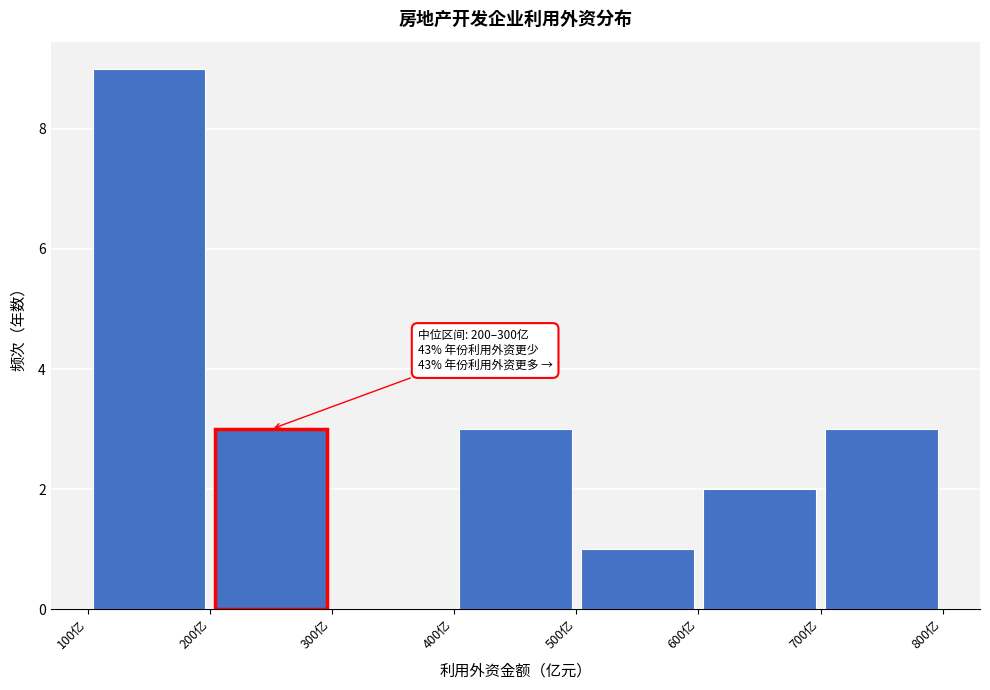

Over which range of the x-axis is the bar tallest?

100 to 200